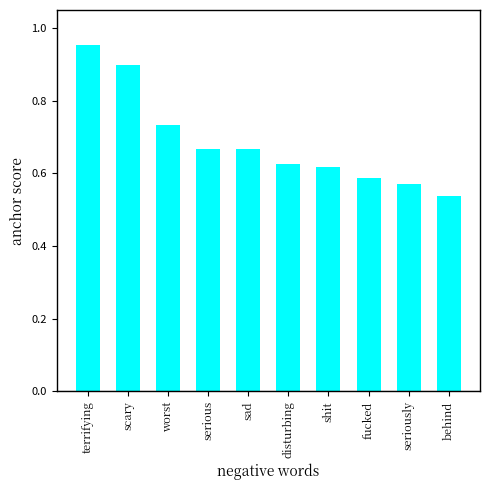

How many values are between 0 and 1?

10